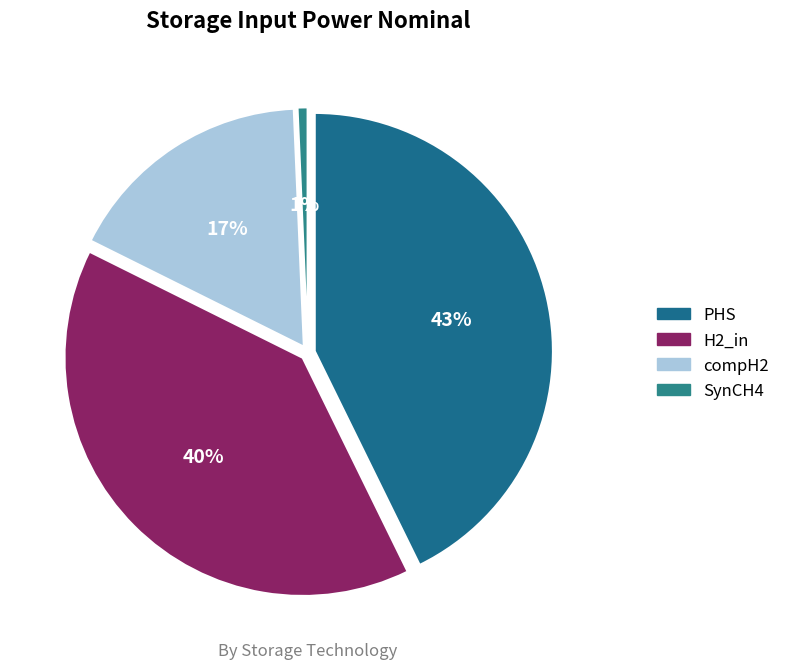

Is there a majority slice in this chart?

No